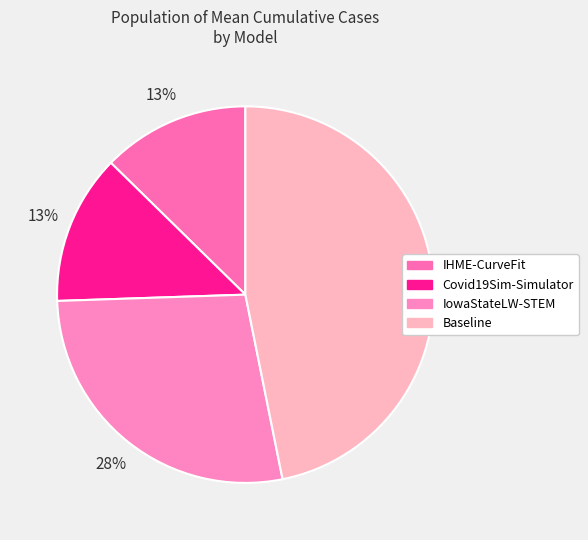

To the nearest percent, what is the difference between the largest and smallest slice percentages?

34%